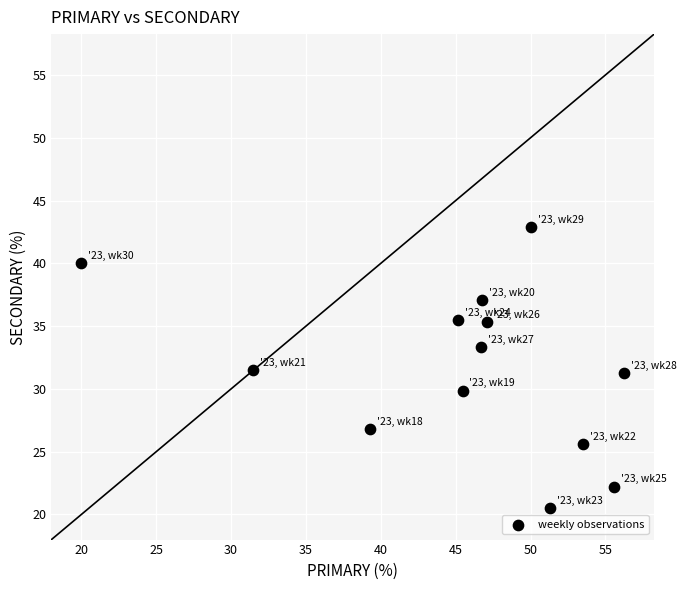

What is the range of Y values (max minus min)?

22.3